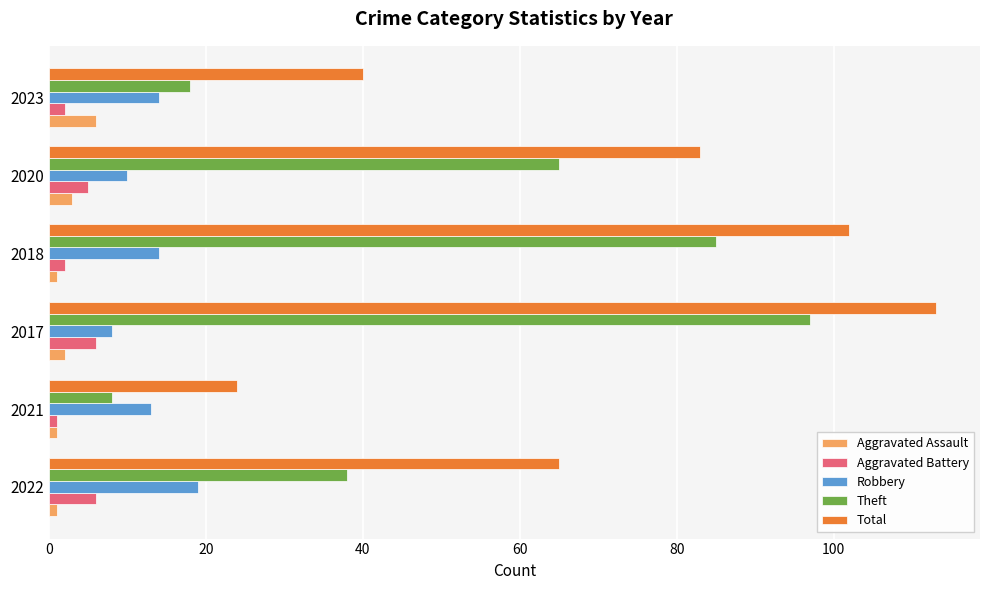

What is the greatest value displayed?

113